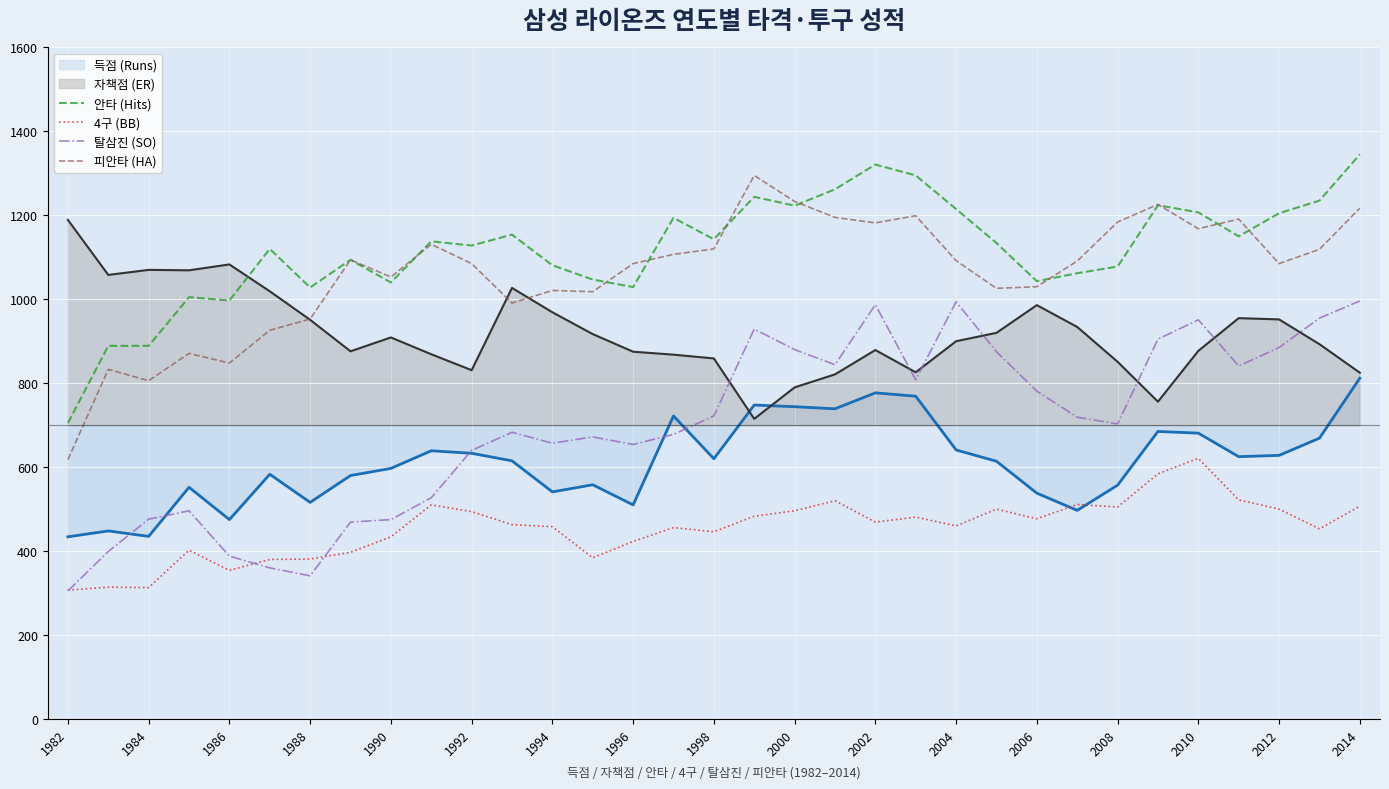

Which series has the largest range (max minus min)?

탈삼진 (SO)